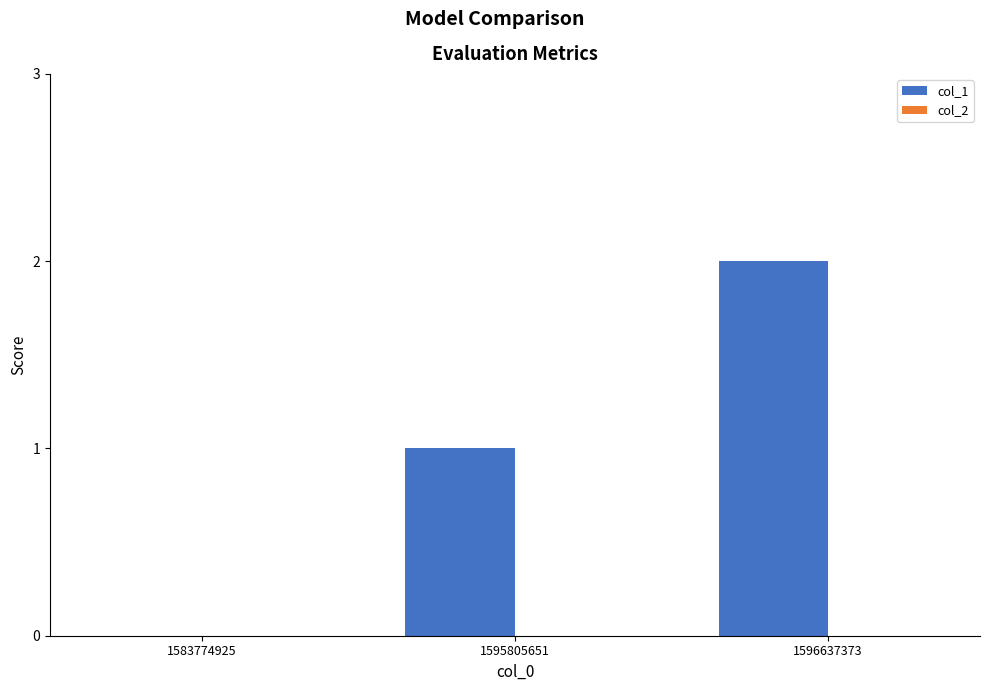

Which category has the highest value across all series?

1596637373